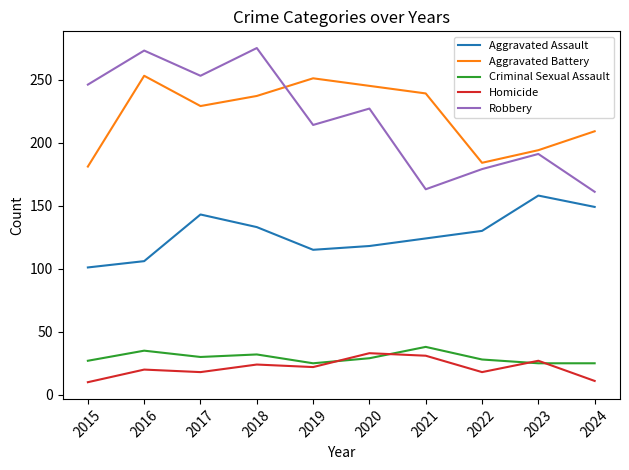

What is the maximum value for Aggravated Assault?

158